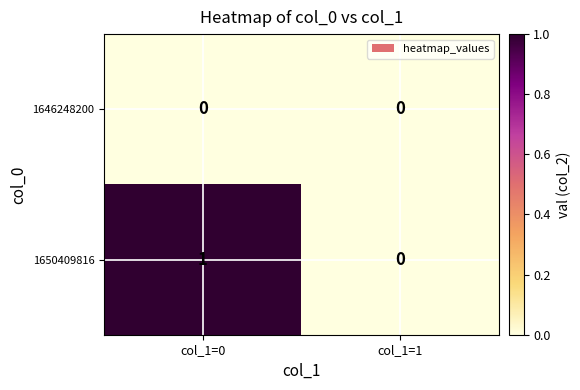

Between col_1=0 and col_1=1, which series saw the biggest shift?

1650409816